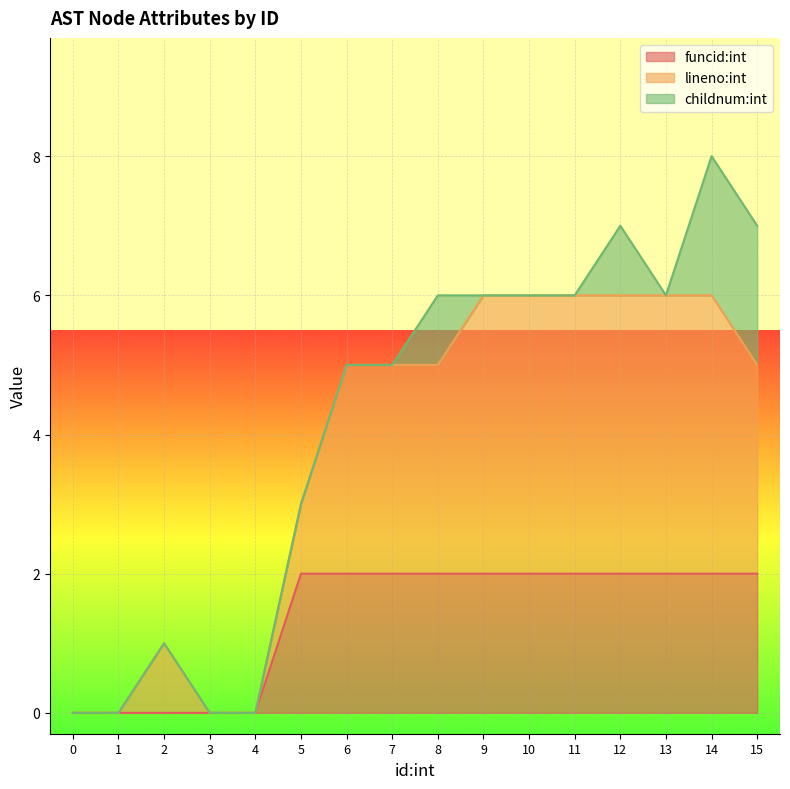

True or false: funcid:int has a value of 1 at 14.

False